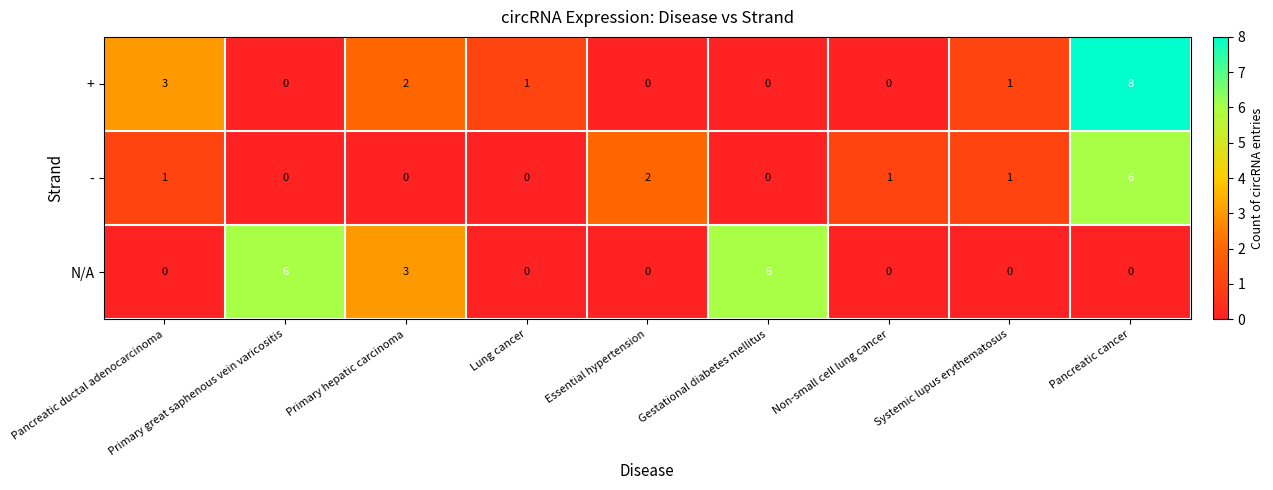

The value of N/A at Pancreatic ductal adenocarcinoma is -3. True or false?

False